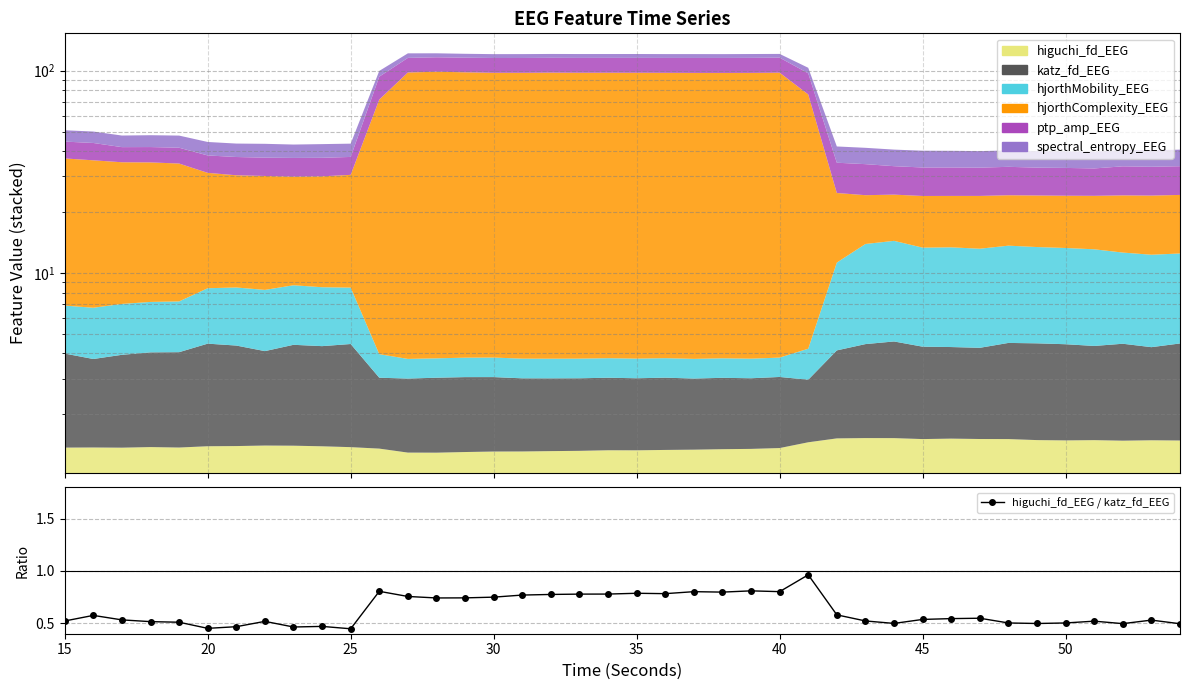

How many points are higher than both their immediate neighbors (excluding endpoints)?

11